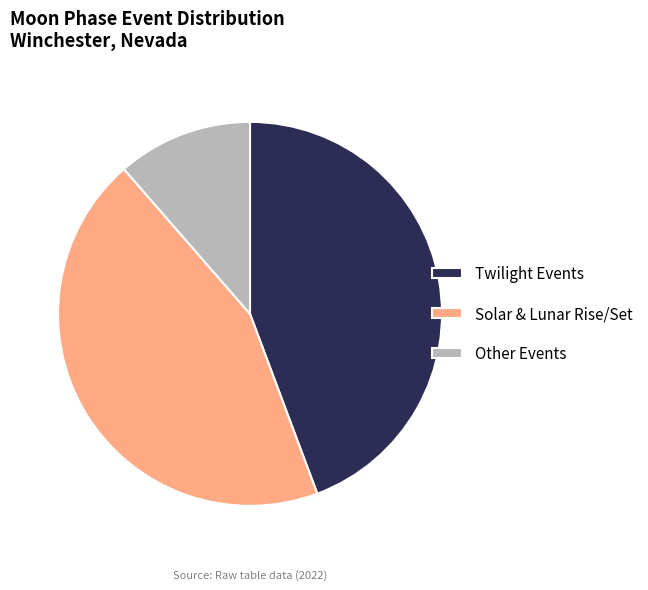

How many slices are in this pie chart?

3